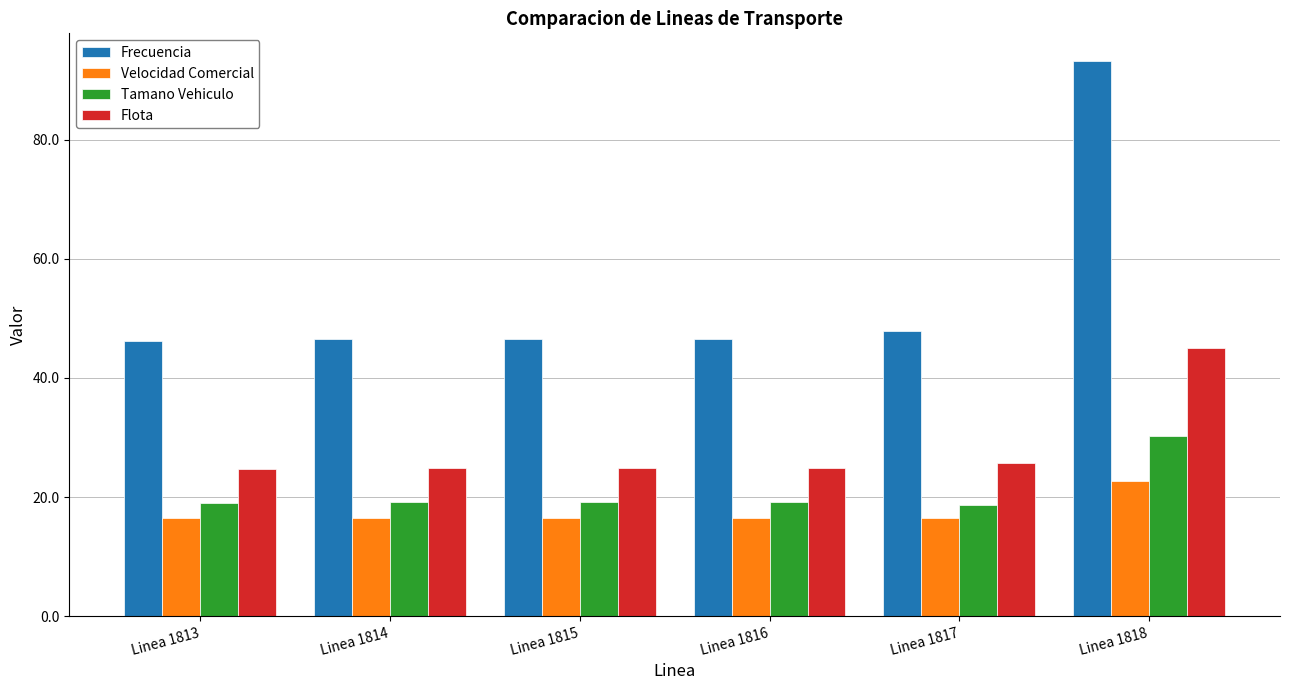

Which label corresponds to the largest value in the chart?

Linea 1818